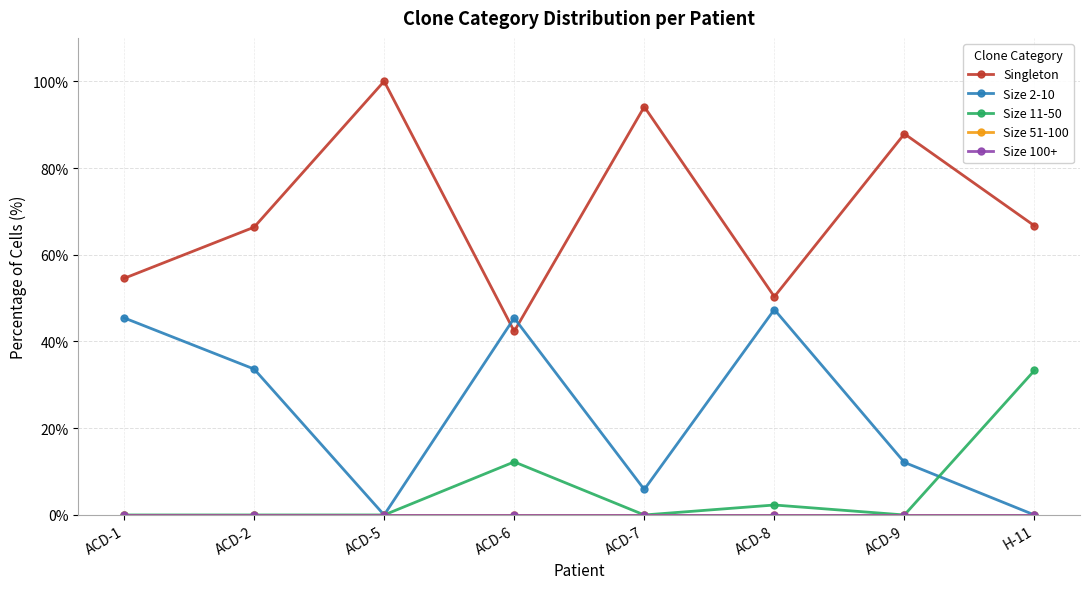

At ACD-2, list the series in order from smallest to largest.

Size 11-50, Size 51-100, Size 100+, Size 2-10, Singleton